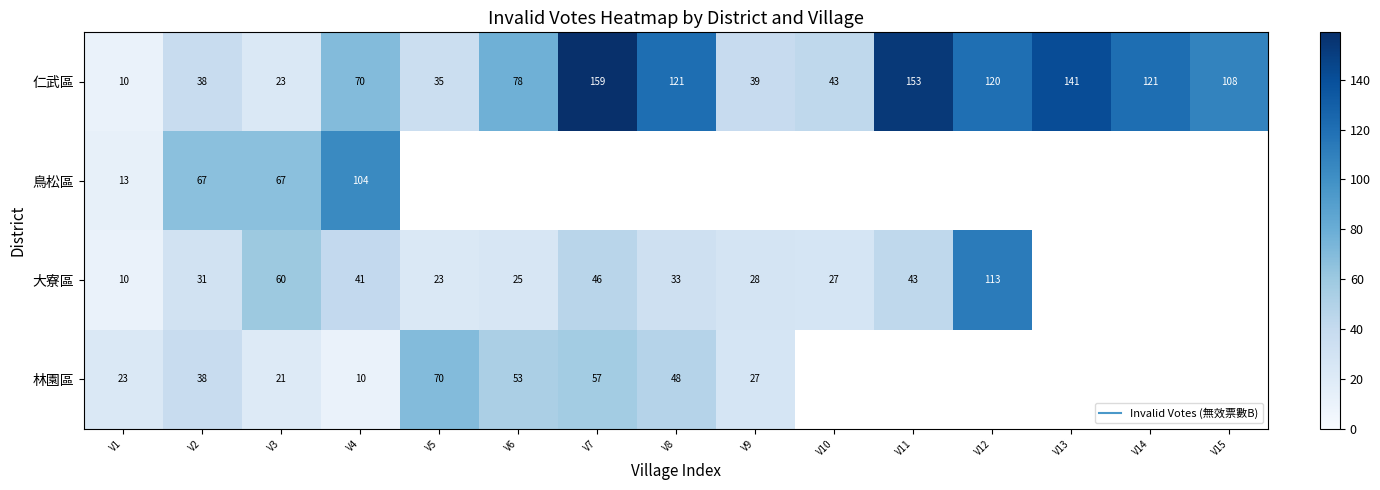

What is the spread (max minus min) of values at V7?

113.0